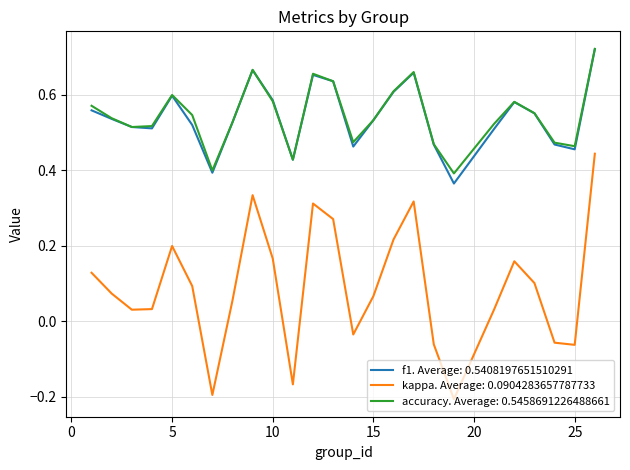

What are all the series names shown in the legend?

f1. Average: 0.5408197651510291, kappa. Average: 0.0904283657787733, accuracy. Average: 0.5458691226488661